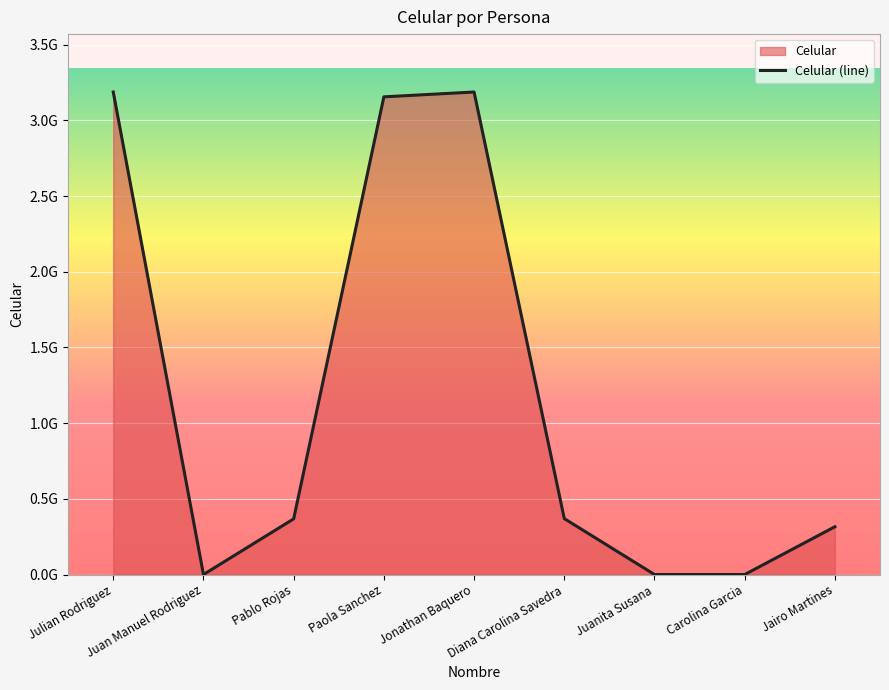

Reading right to left, what are all the values shown in this chart?

315779986	0	0	369569586	3187765526	3155898933	367678978	0	3187765526